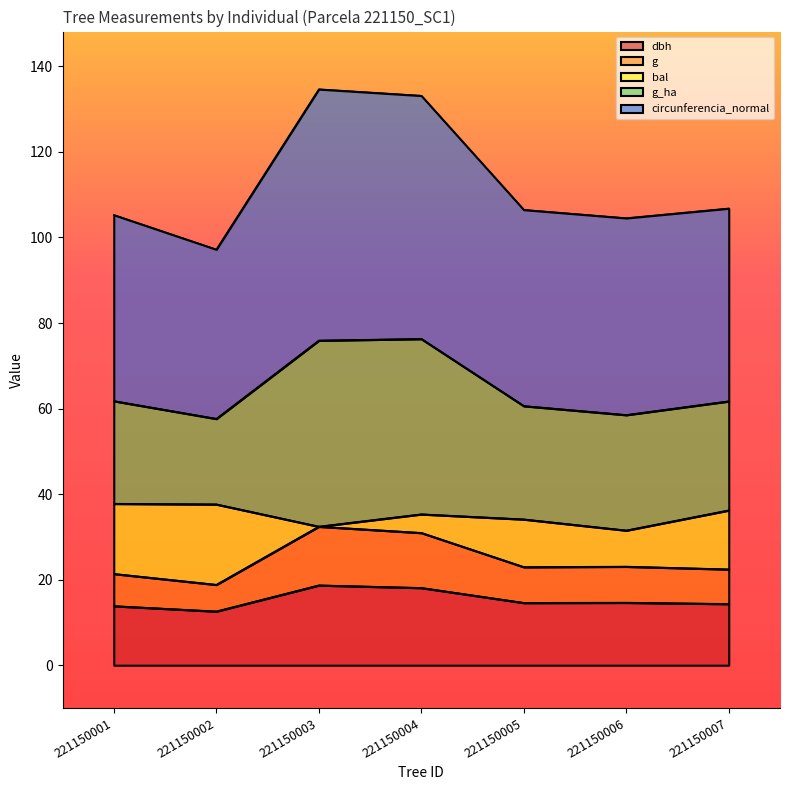

True or false: g and g_ha intersect in this chart.

False